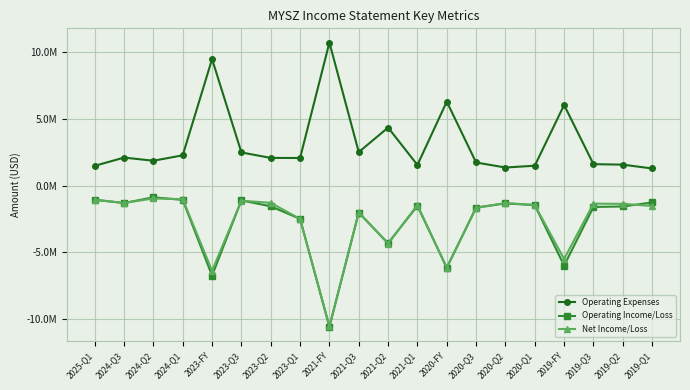

Rank the series at 2020-Q1 from lowest to highest value.

Operating Income/Loss, Net Income/Loss, Operating Expenses